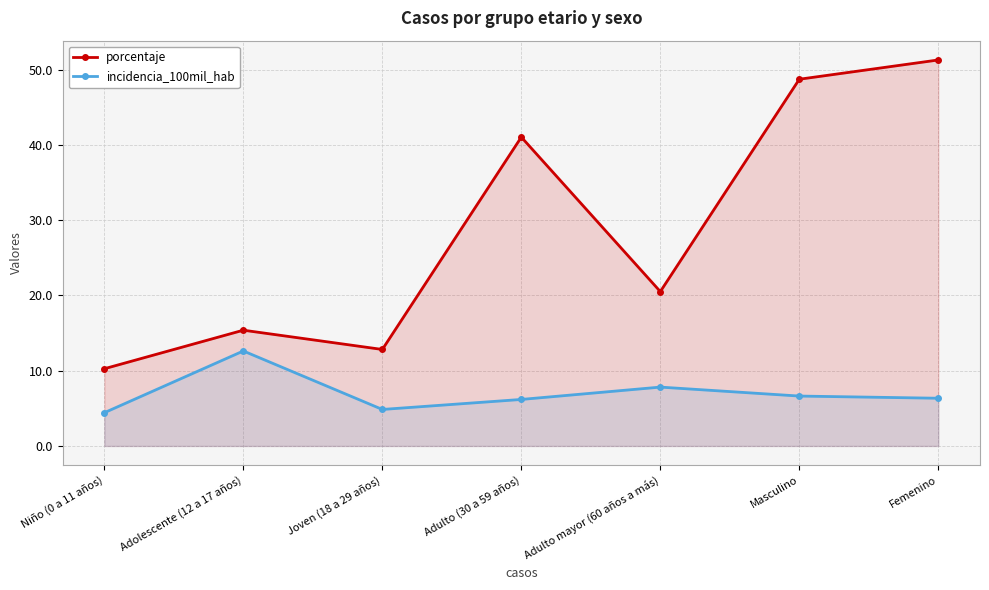

Which series has the widest spread of values?

porcentaje